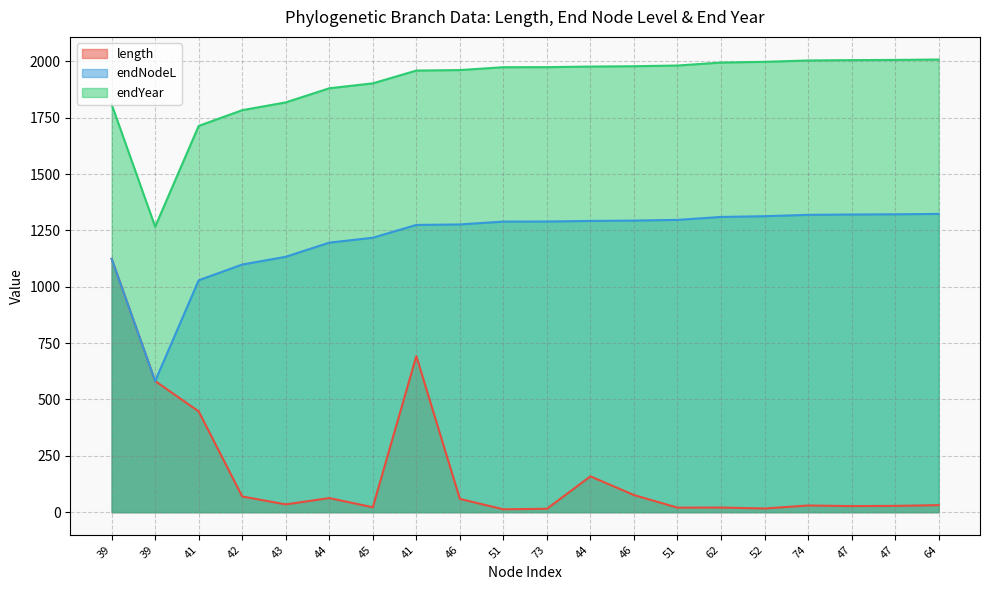

What is the difference between the length values at 41 and 47?

665.6